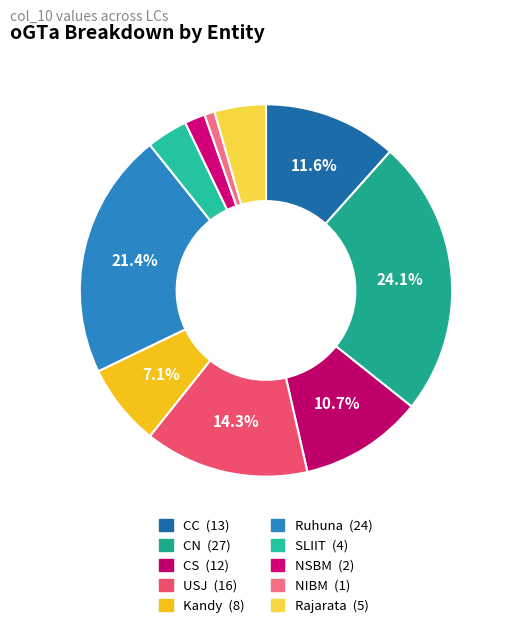

Is it true that Kandy is 1% of the pie?

False